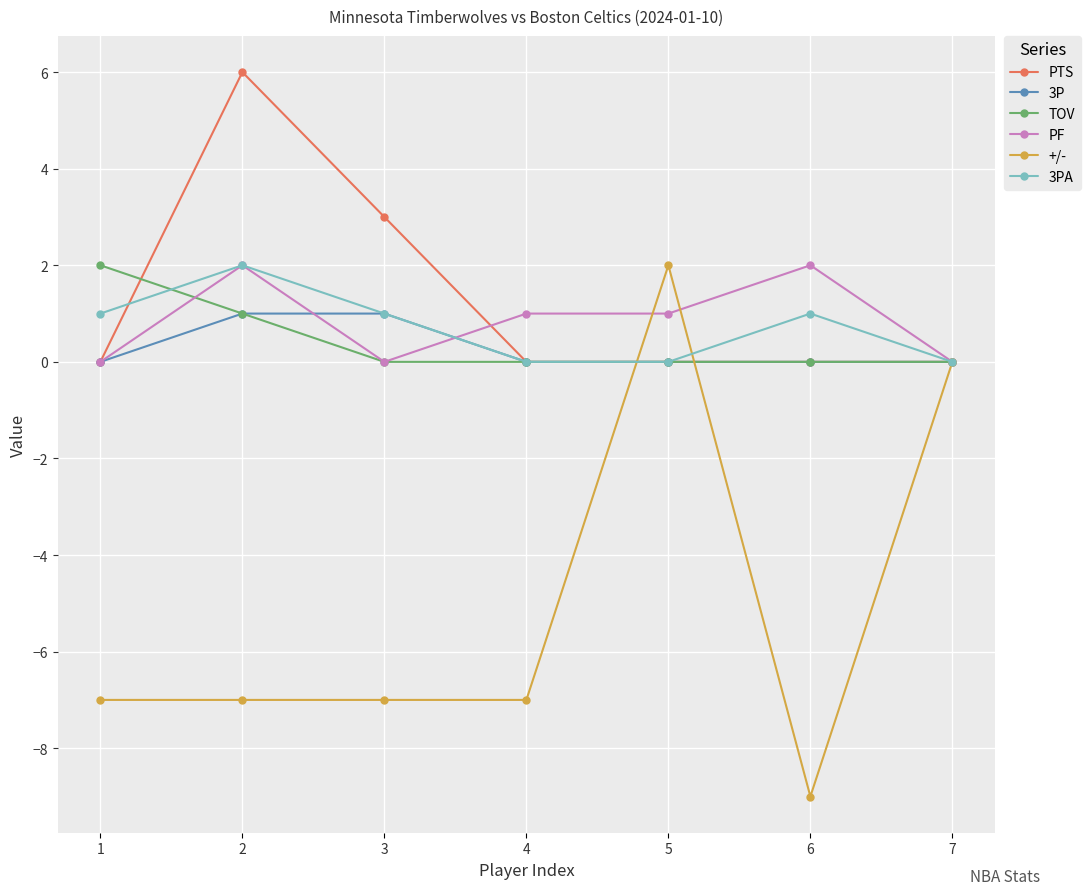

Which series has the widest spread of values?

+/-